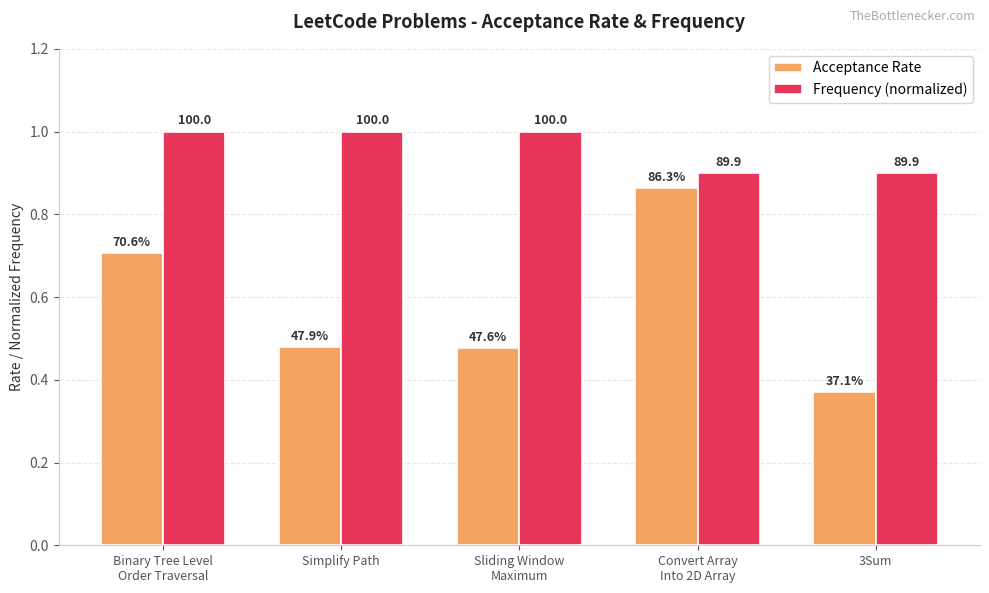

What is the value of the Acceptance Rate bar at the 2nd from the left?

0.5